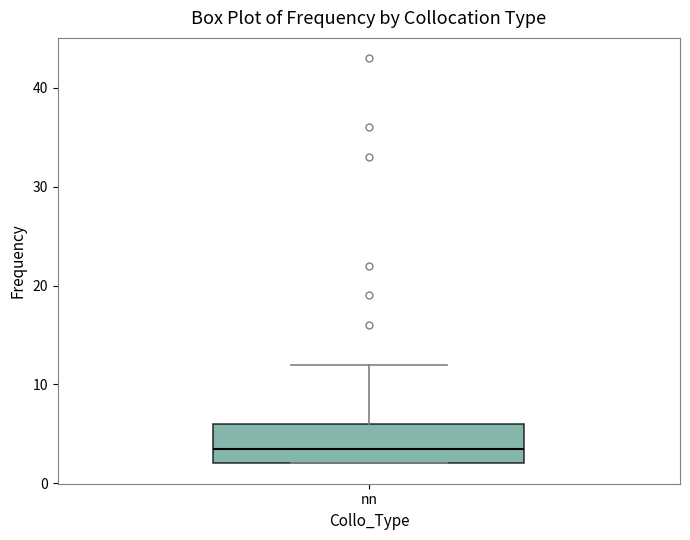

Where does the upper whisker of the box for nn end on the y-axis? The values are not printed on the chart, so give them approximately, as read against the axis.

12